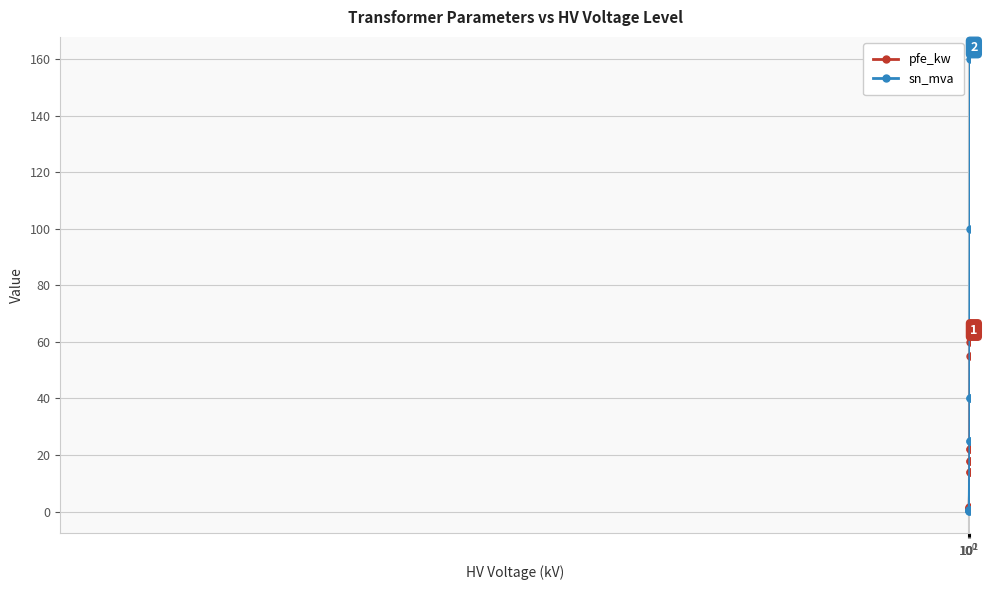

Which series has the largest range (max minus min)?

sn_mva